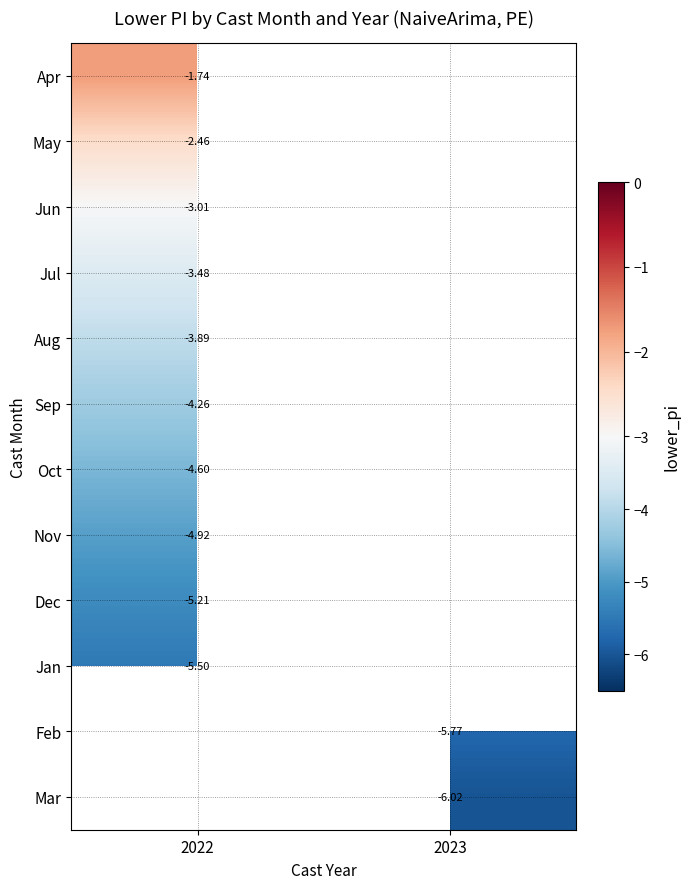

What is the maximum value shown in the chart?

-1.7